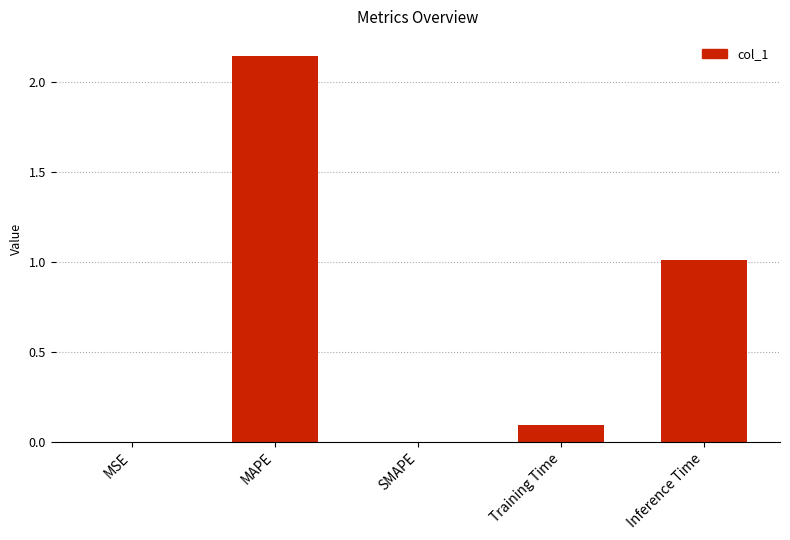

Are the bars horizontal?

No